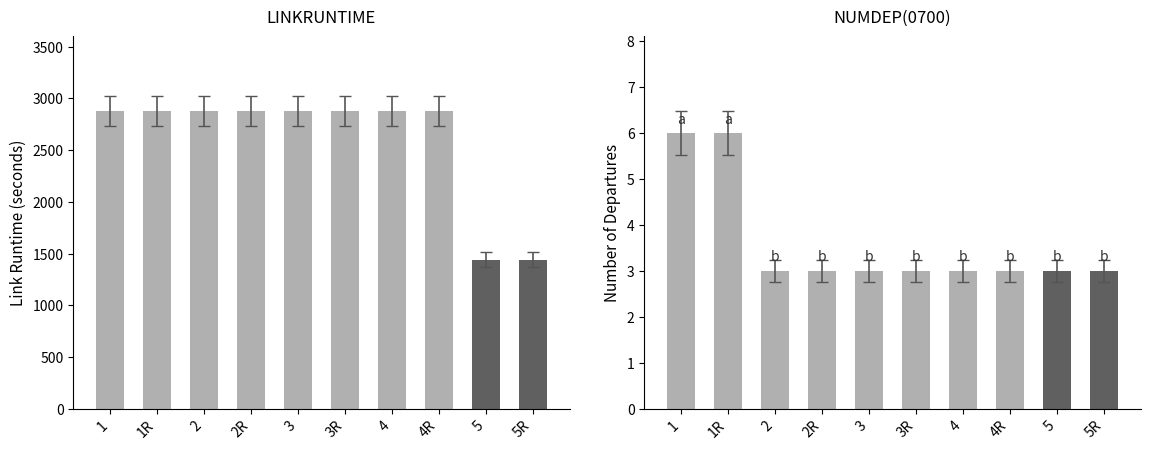

Which series has the largest range (max minus min)?

LINKRUNTIME